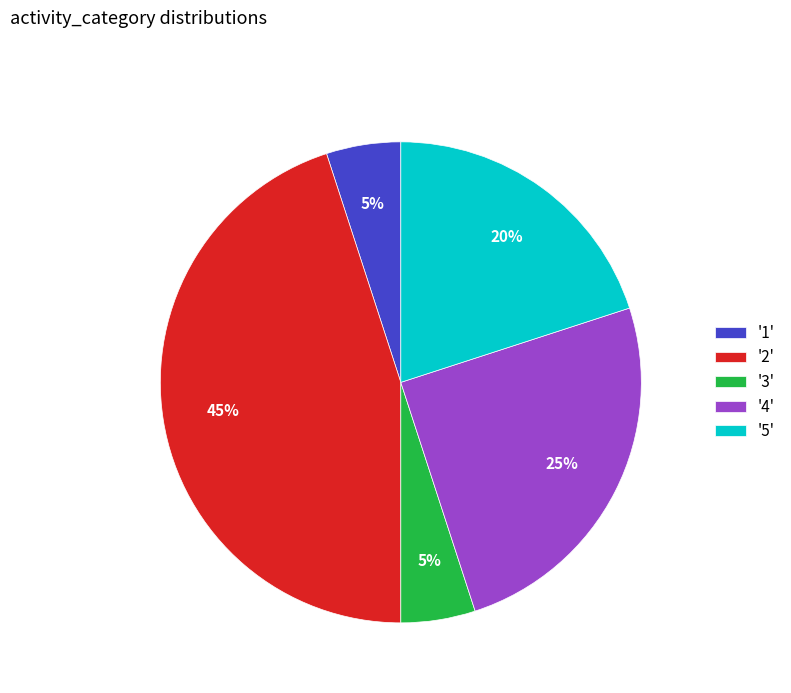

To the nearest percent, what percentage of the pie is '2'?

45%